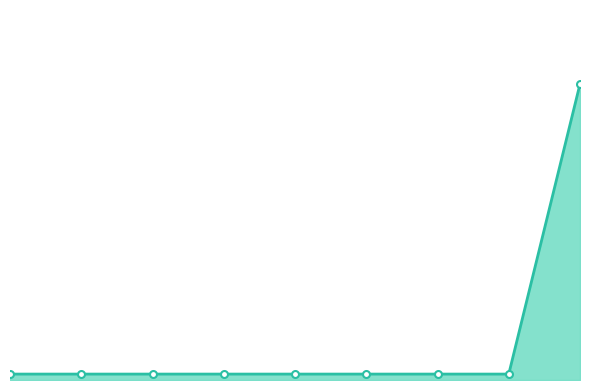

What is the value of the 2nd point from the left?

0.4